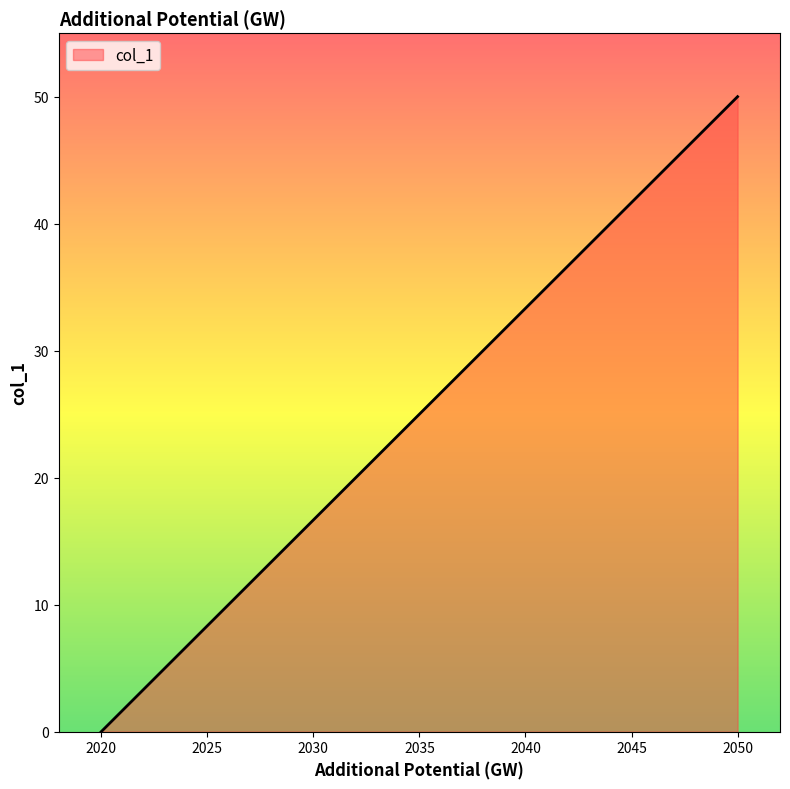

What is the difference between the maximum and minimum values?

50